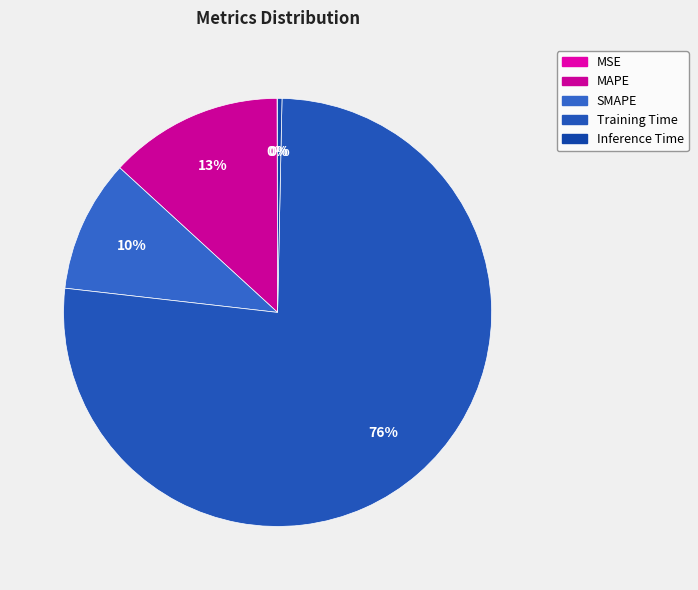

To the nearest percent, what percentage of the pie is SMAPE?

10%